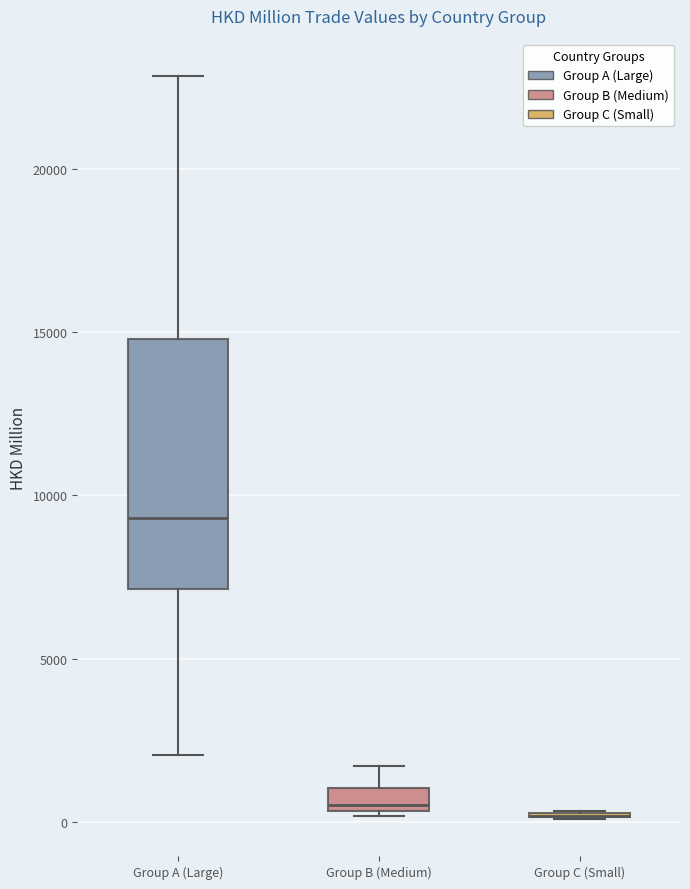

Comparing the boxes themselves (not the whiskers), which one is the tallest?

Group A (Large)